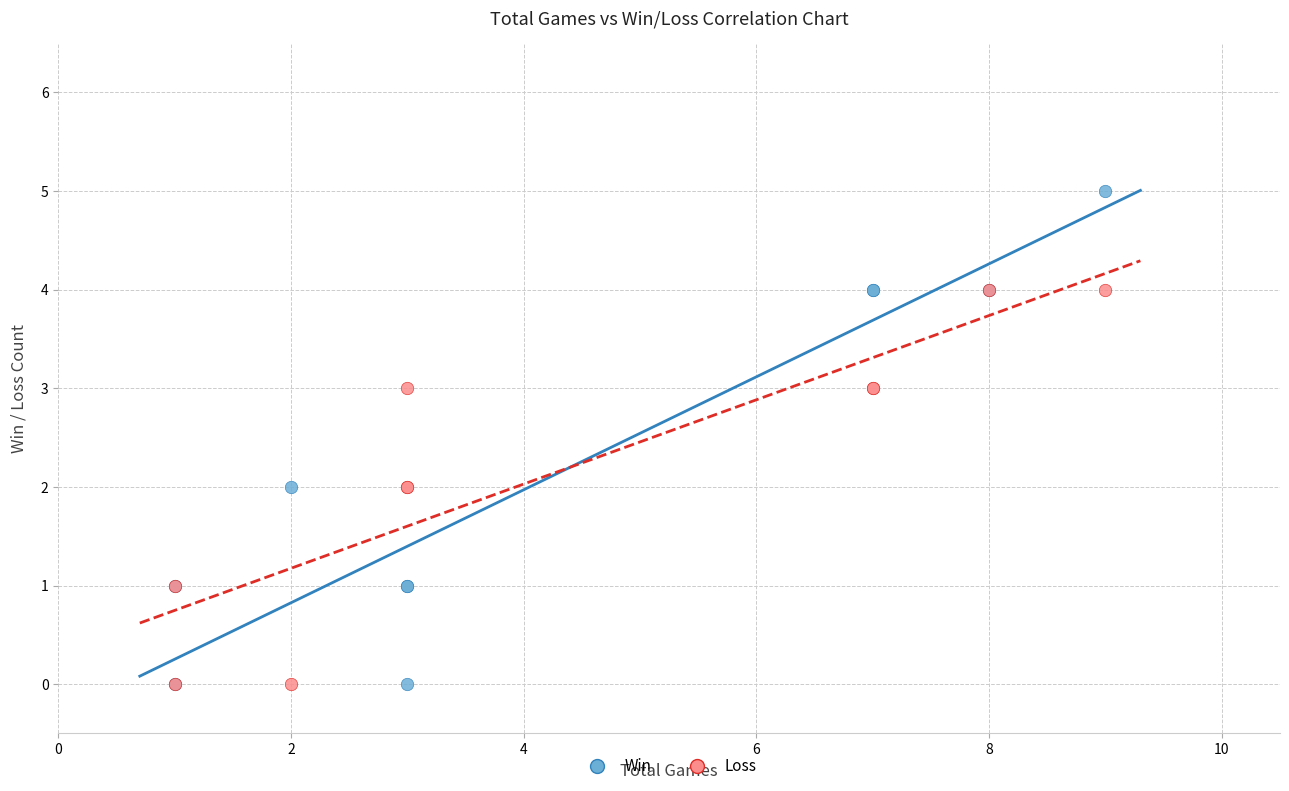

What are all the series names shown in the legend?

Win, Loss